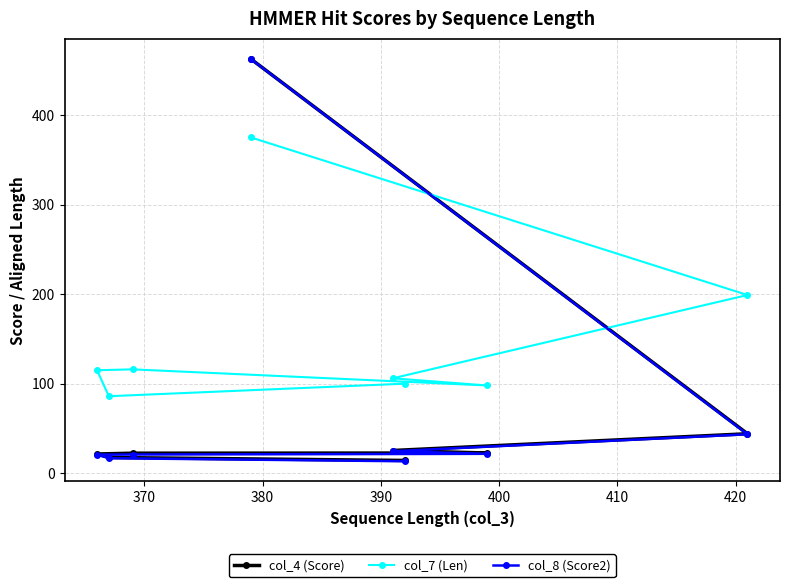

How many values in the col_4 (Score) series are below 22?

3